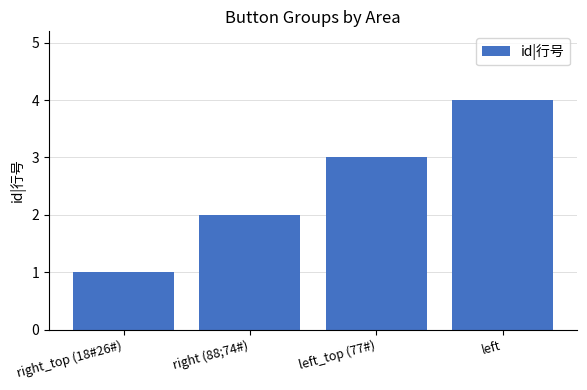

Count the values in the range 2 to 4.

3